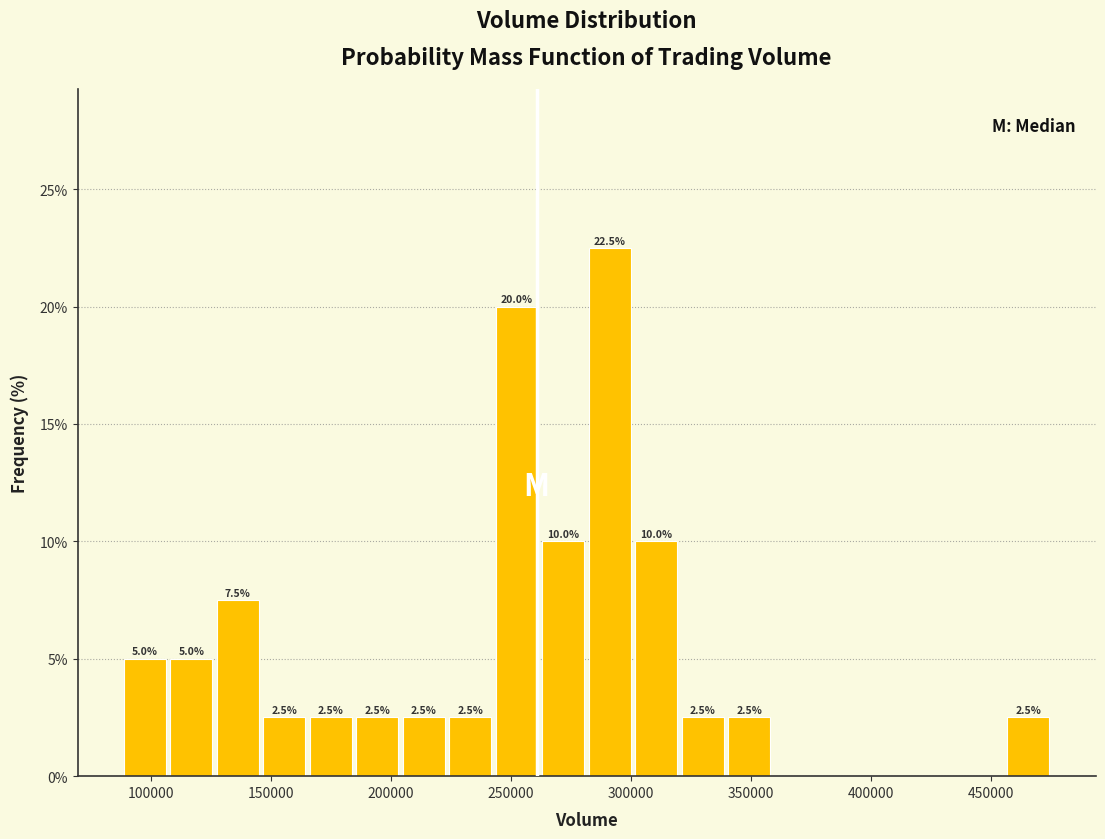

Read against the x-axis, roughly where is the centre of the tallest bar?

290000